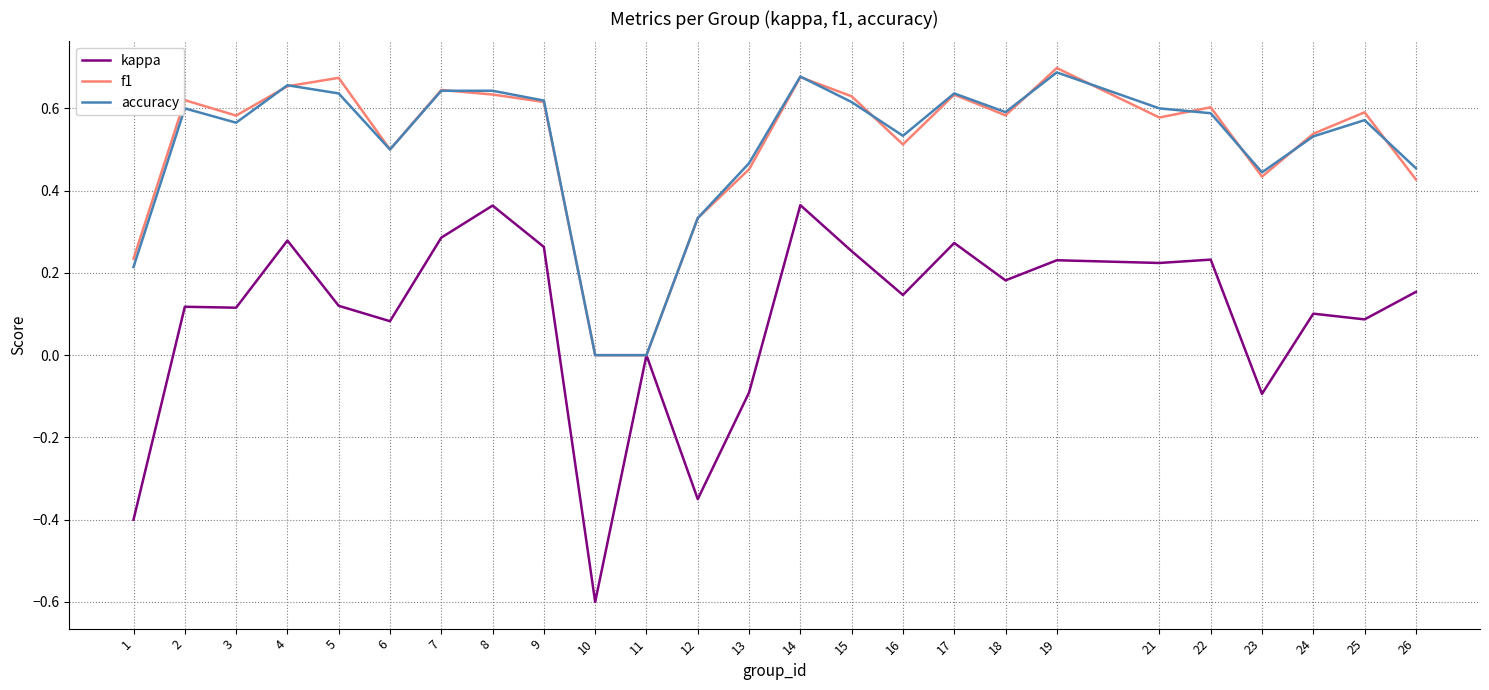

Is it true that kappa equals 0.1 at 19?

False